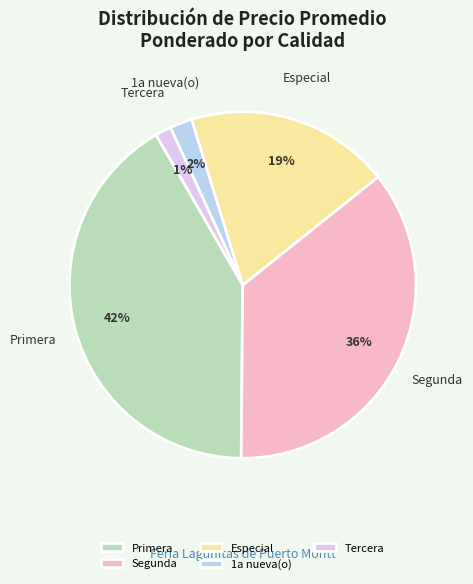

To the nearest percent, what is the difference between the Segunda and Primera slice percentages?

6%